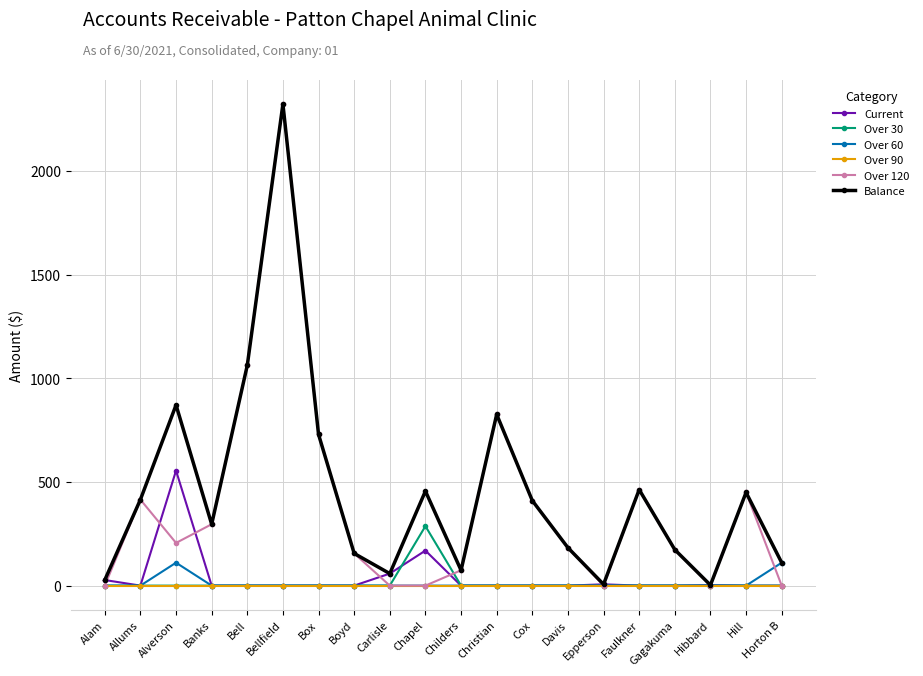

Which series has the widest spread of values?

Over 120